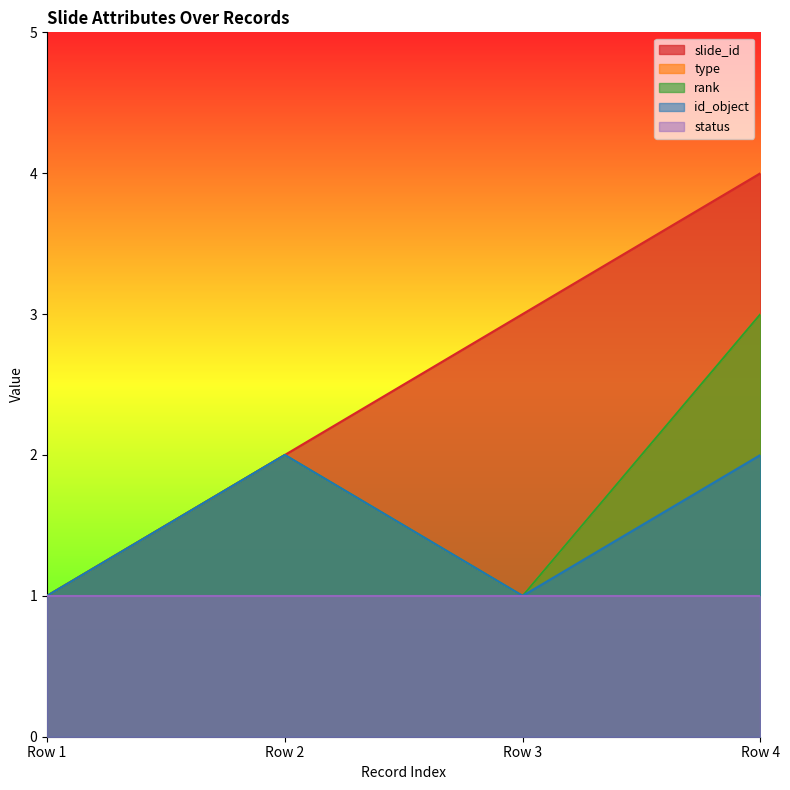

How many data points in id_object are less than 2?

2